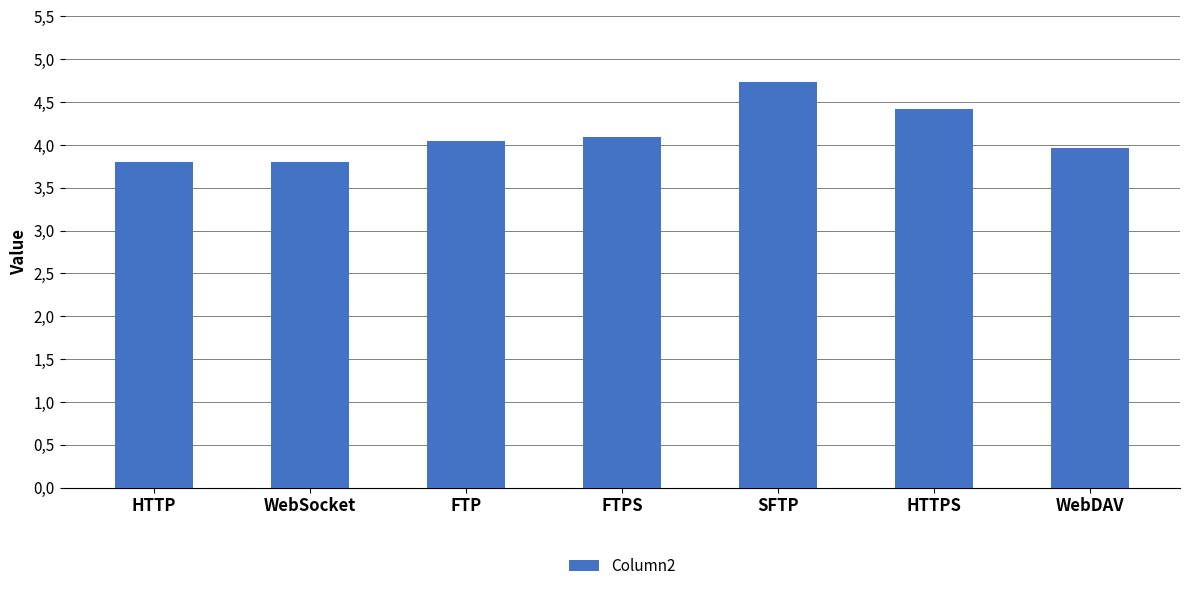

What is the minimum value shown in the chart?

3.8